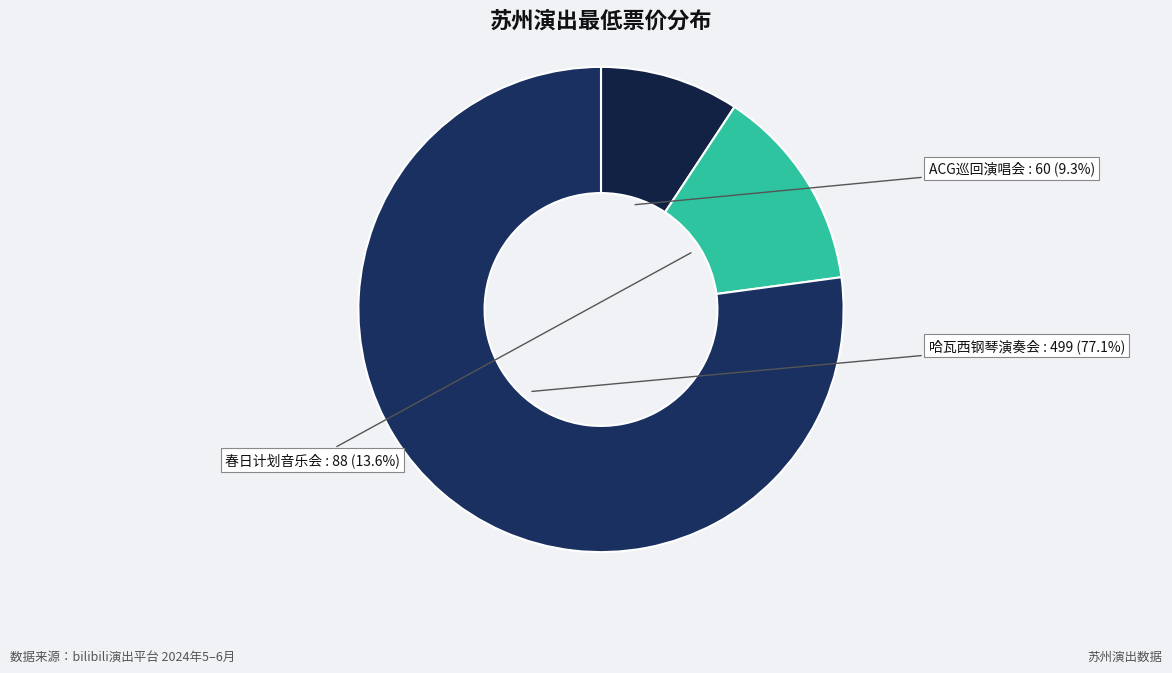

How many segments does this pie chart have?

3